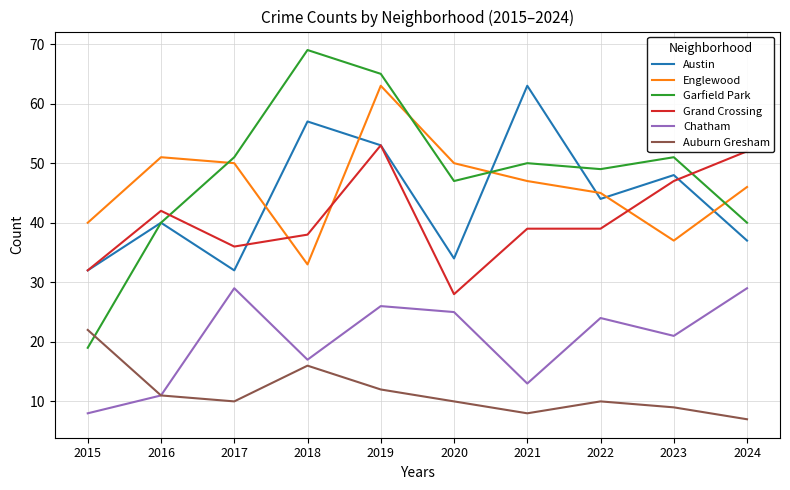

At which category is the sum across all series the highest?

2019